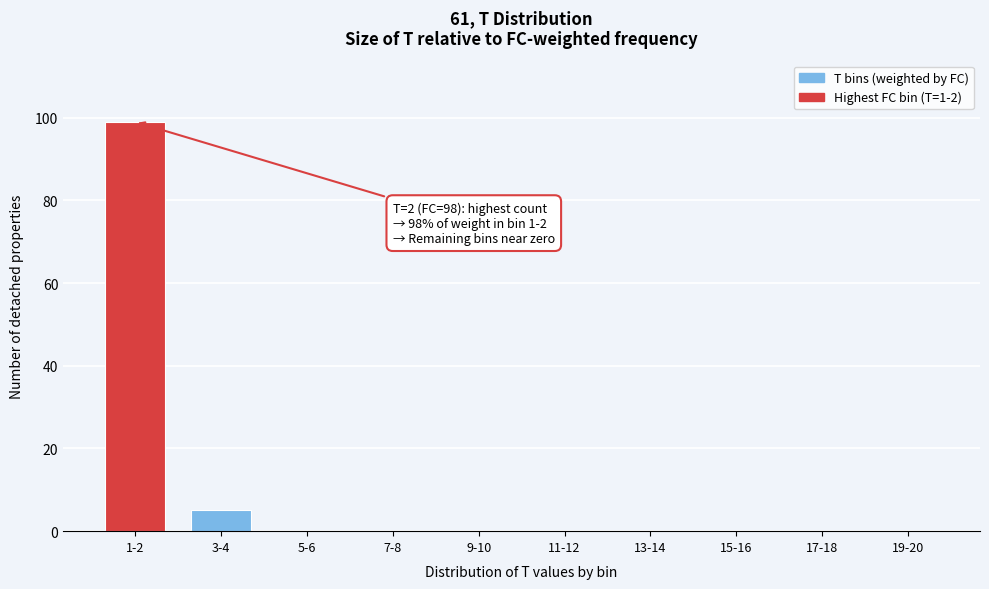

Reading right to left, transcribe all the data shown in this chart.

19-20=0	17-18=0	15-16=0	13-14=0	11-12=0	9-10=0	7-8=0	5-6=0	3-4=5	1-2=99